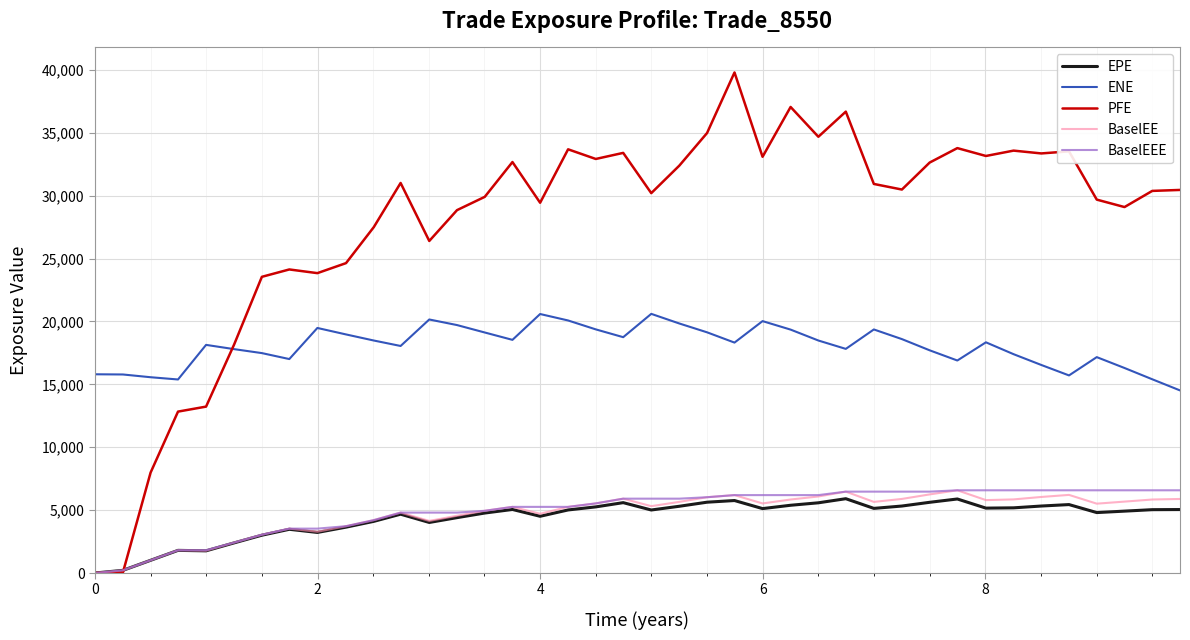

What is the highest value of the PFE series?

39799.1